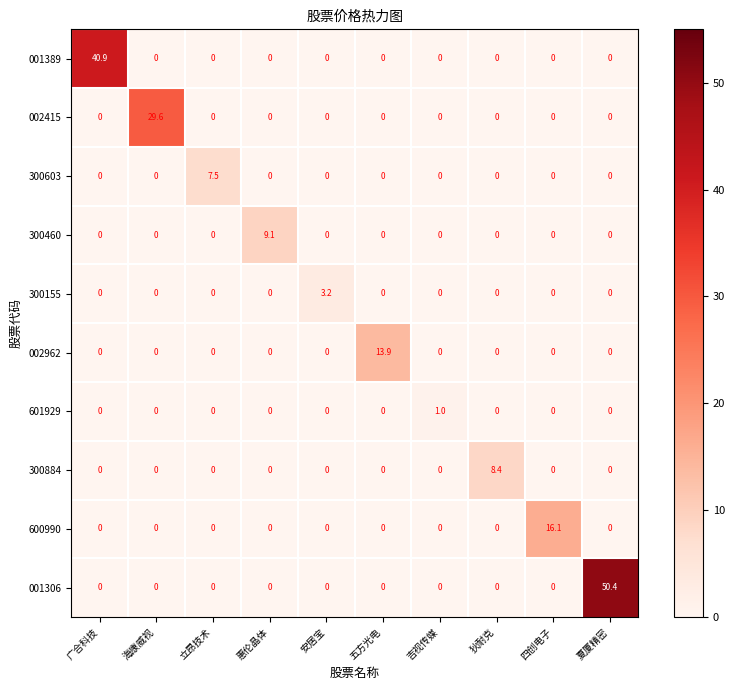

At how many categories does at least one series exceed 37?

2